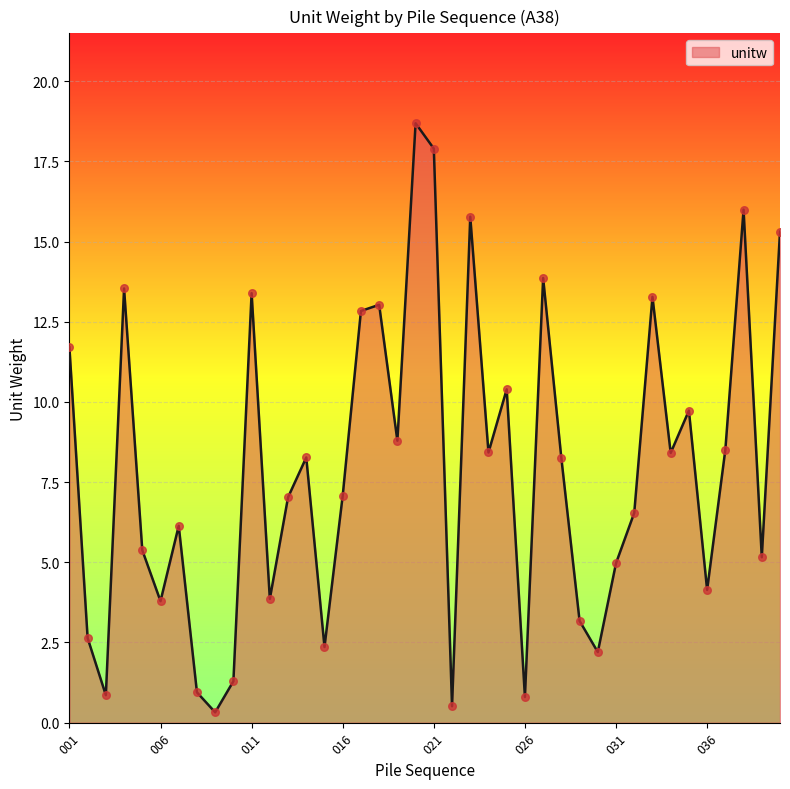

What is the difference between the maximum and minimum values?

18.4